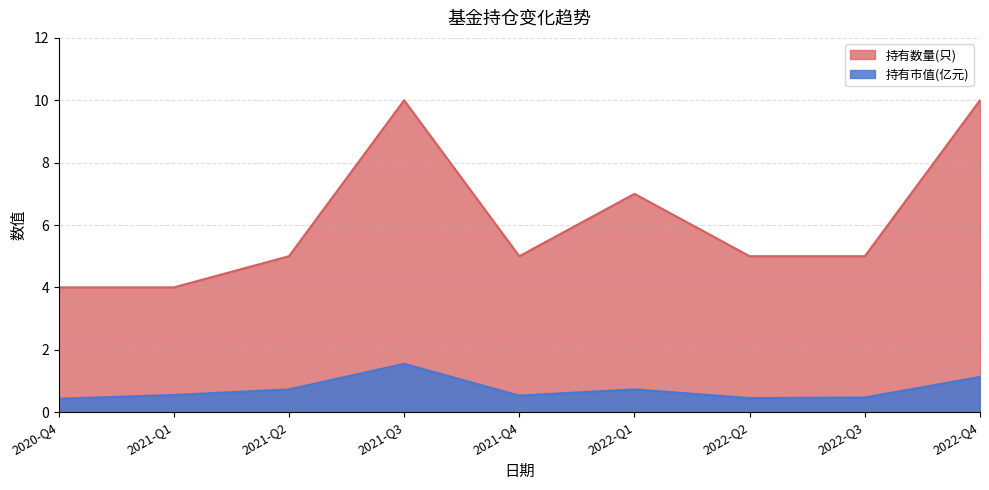

Is it true that 持有数量(只) equals 7.0 at 2022-Q1?

True